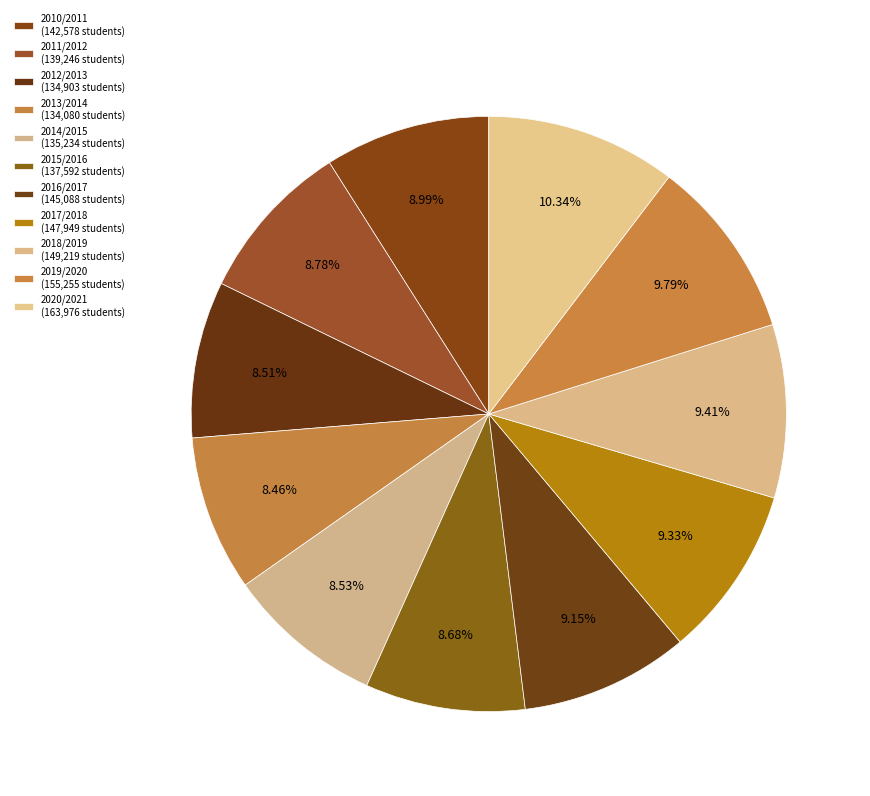

To the nearest percent, what portion does 2017/2018 represent?

9%